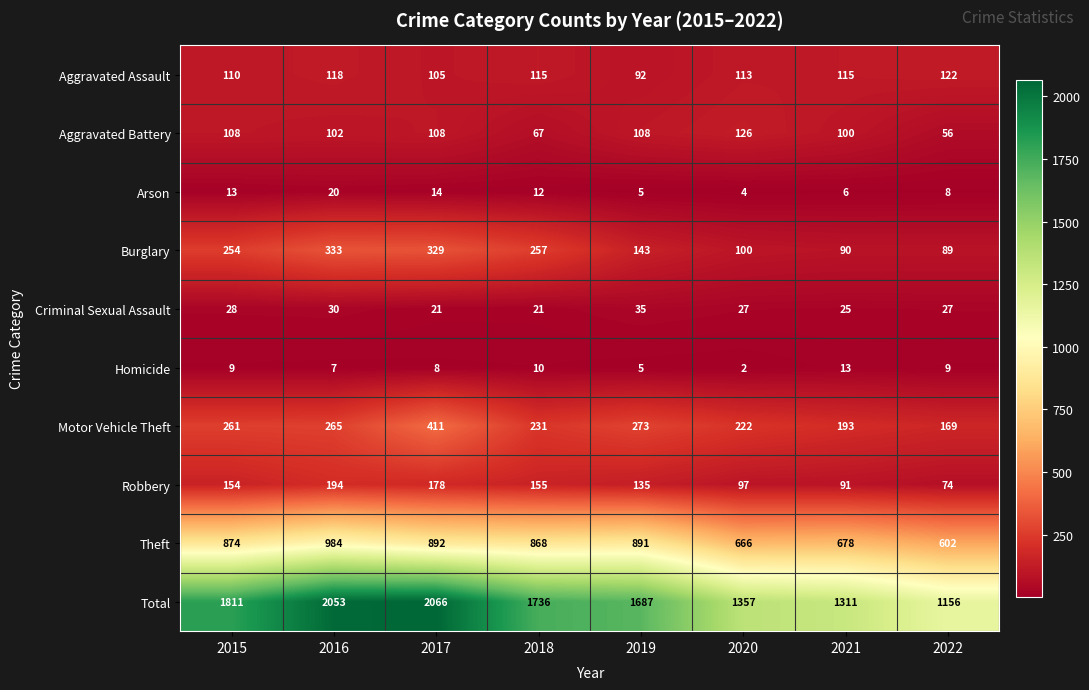

What is the smallest value displayed?

2